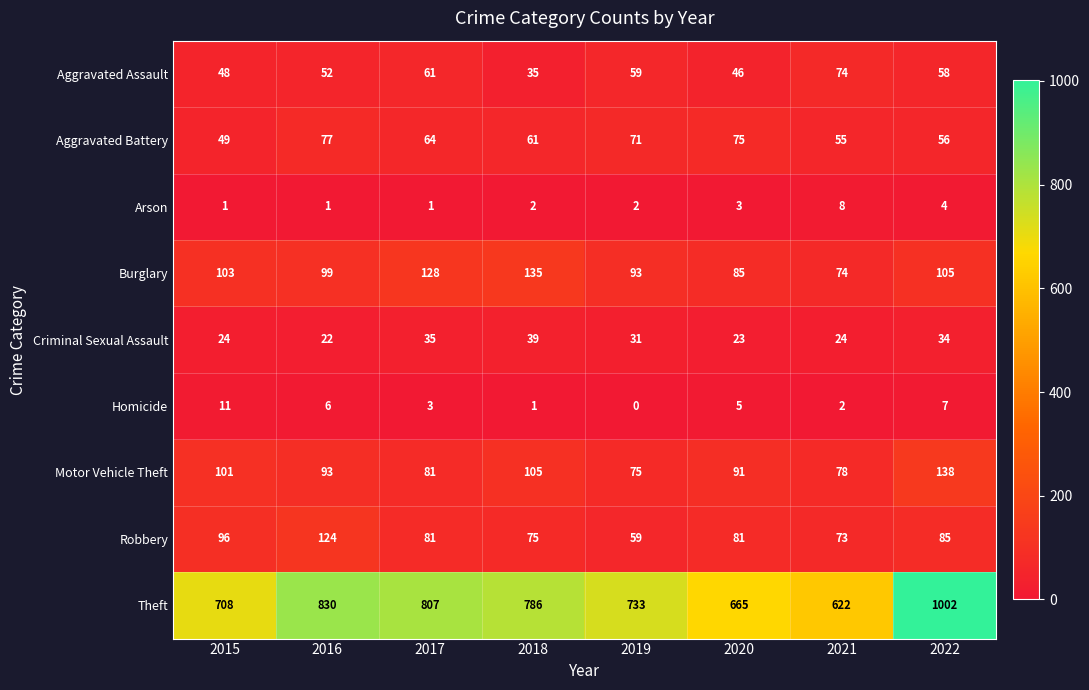

What is the maximum value shown in the chart?

1002